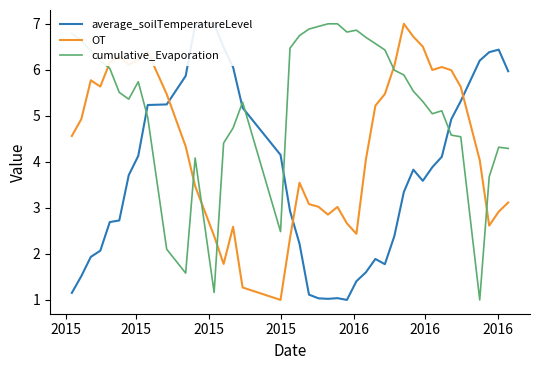

True or false: OT has more than 2 points higher than both neighbors.

True